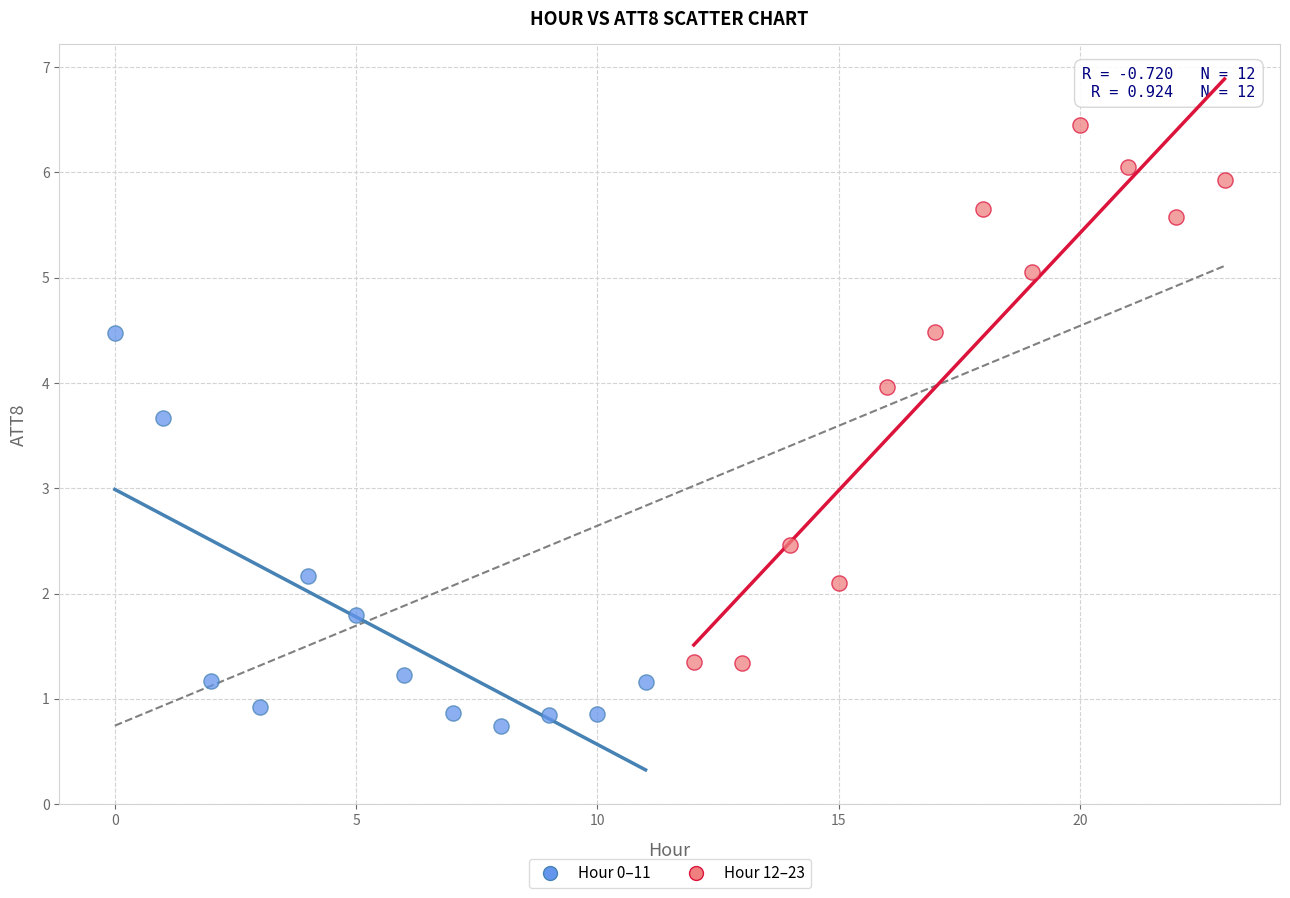

Which series reaches the minimum Y coordinate?

Hour 0–11